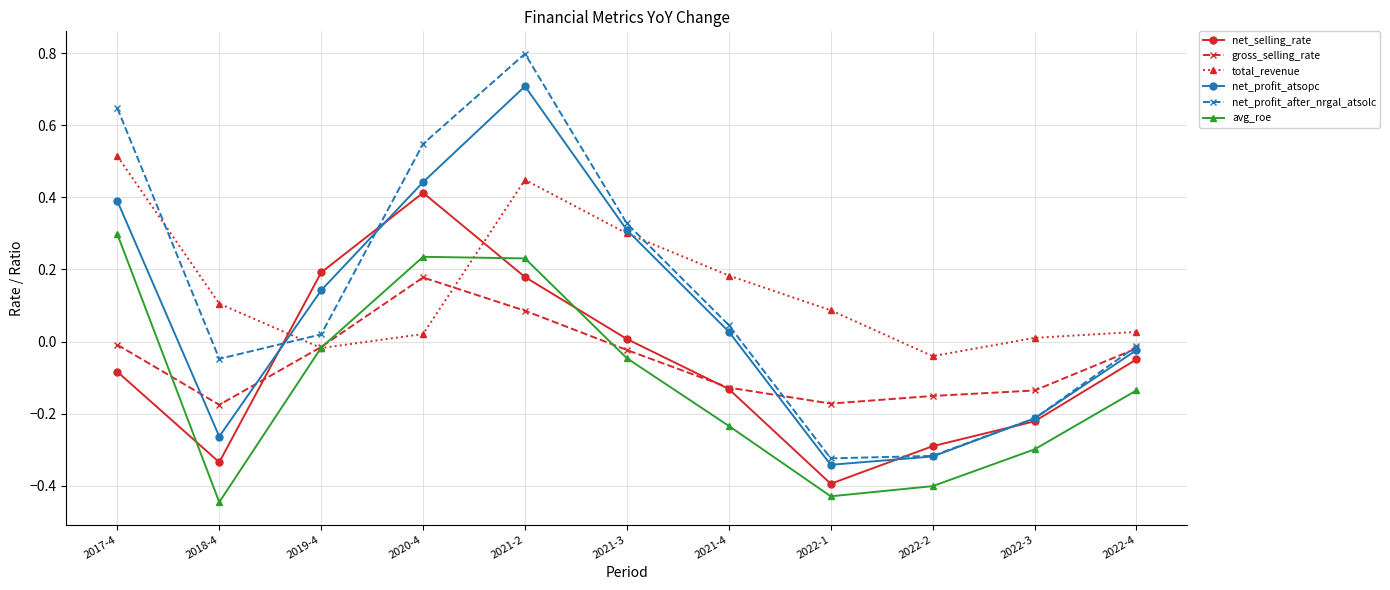

At which category does net_selling_rate reach its first local peak?

2020-4